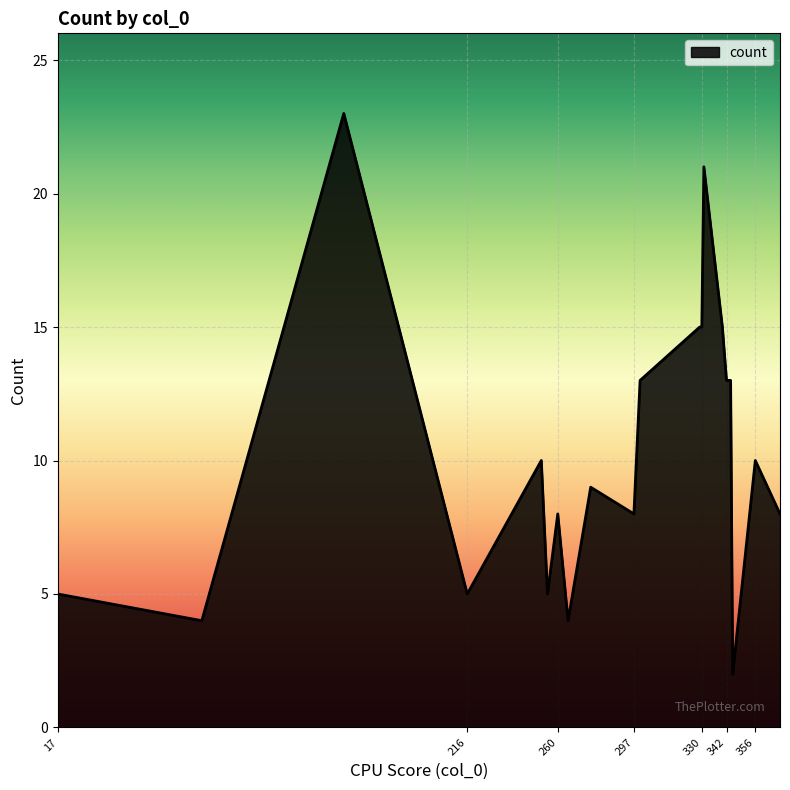

What is the maximum value shown in the chart?

23